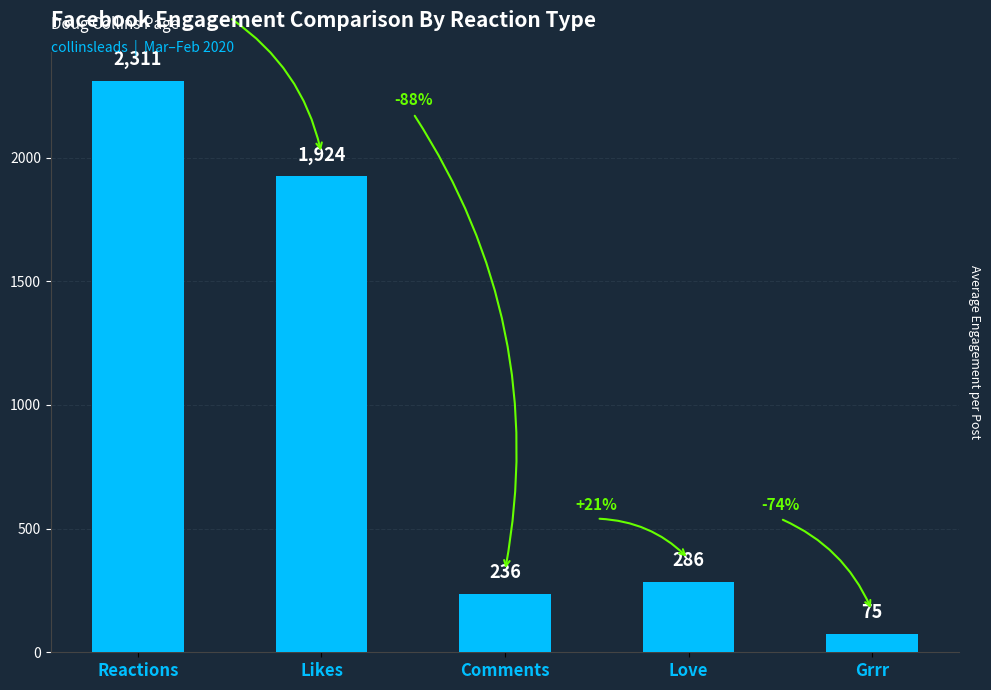

Which has a higher value, Likes or Grrr?

Likes